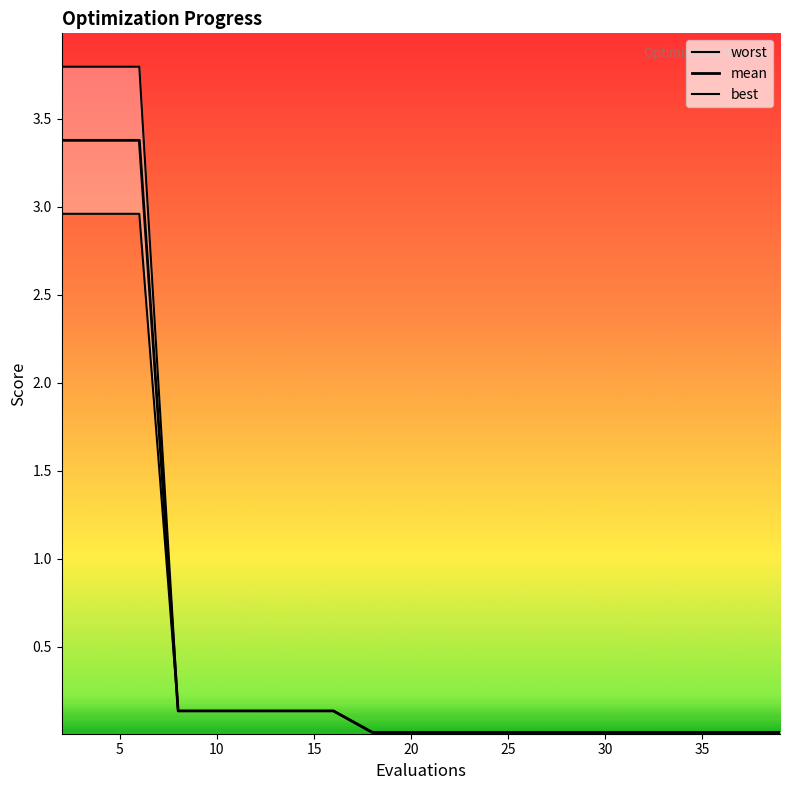

Is this an area chart (filled region under the line)?

No